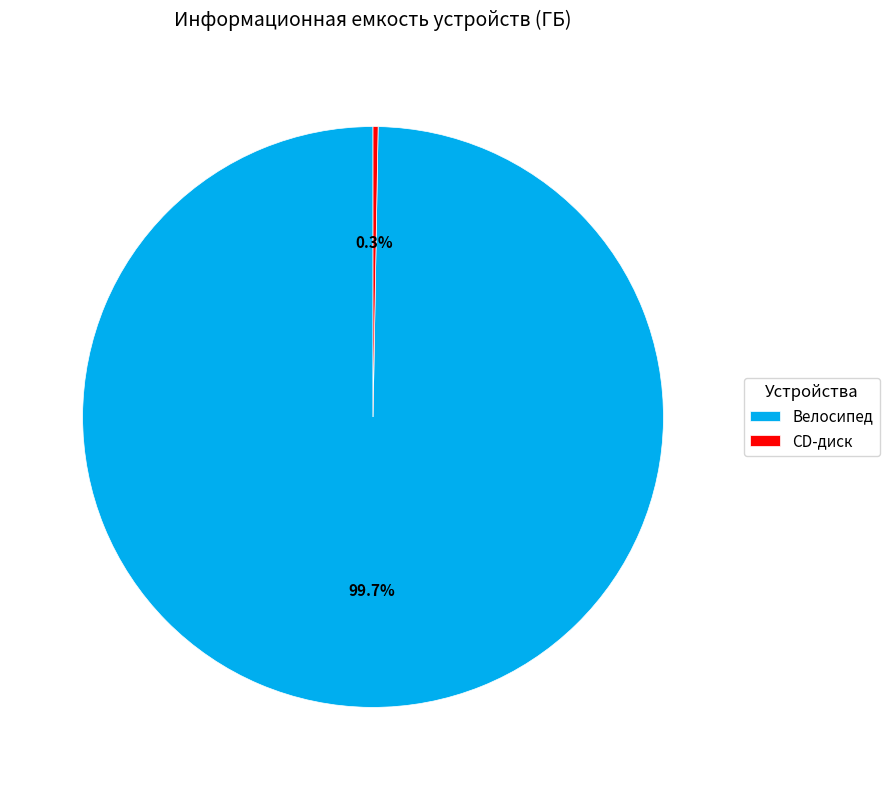

How many segments does this pie chart have?

2